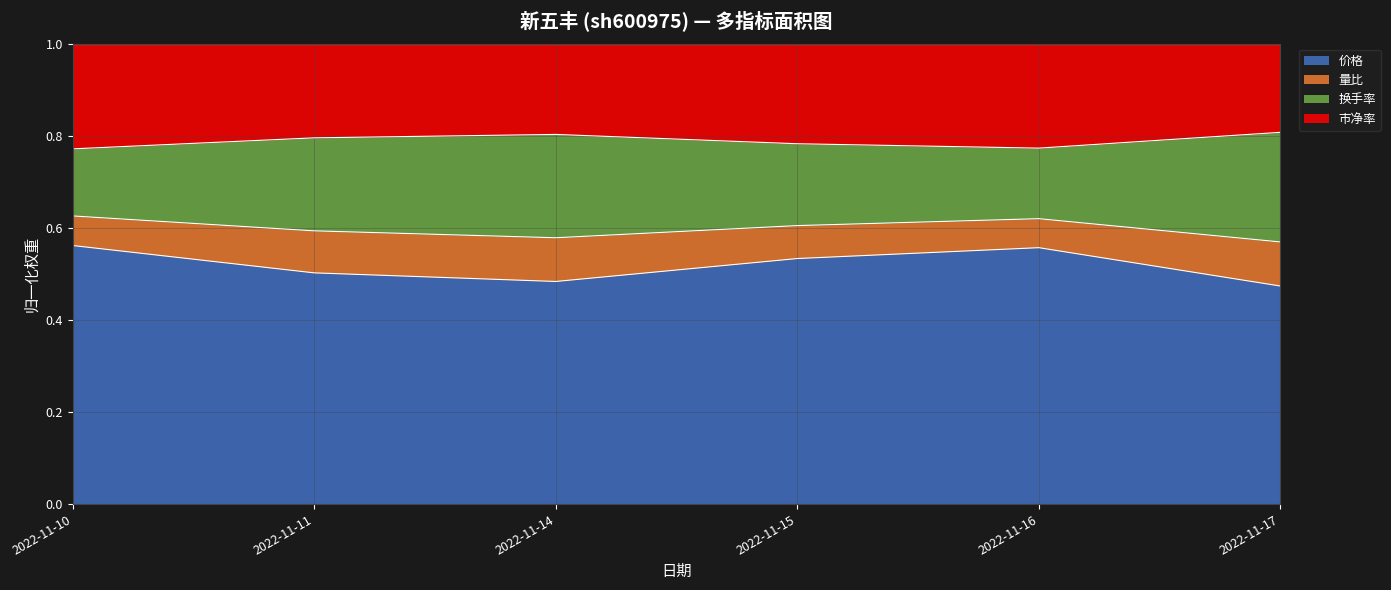

How many 量比 values are between 0 and 1?

6